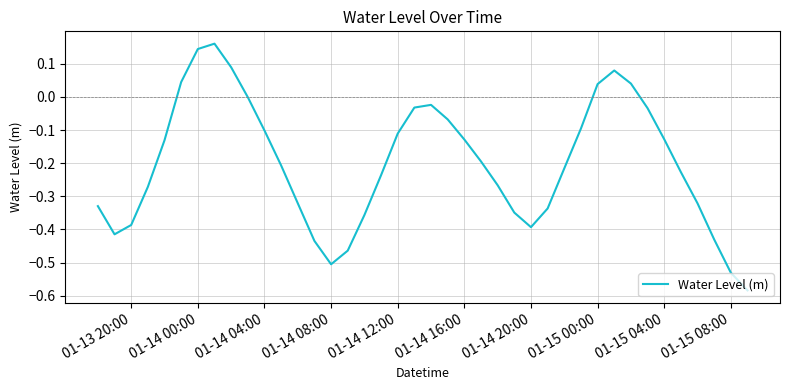

How many interior local valleys (lower than both neighbors) does the data have?

3